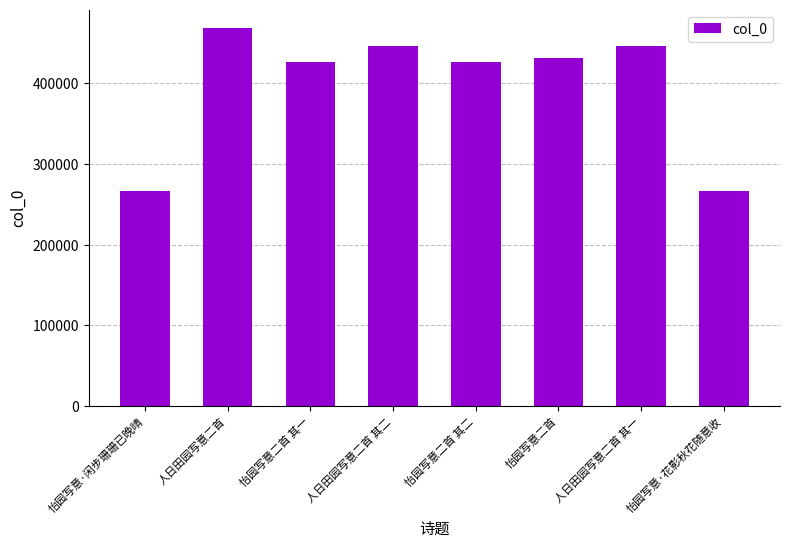

True or false: the data shows 727512 at 怡园写意二首 其二.

False